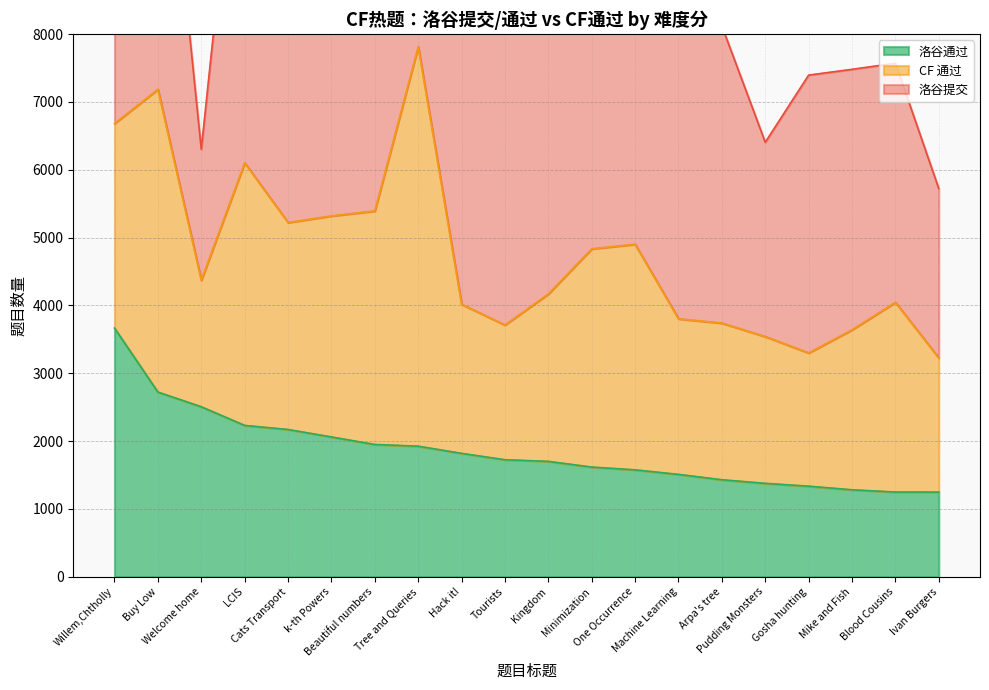

True or false: CF 通过 has a value of 1037 at 2500.

False